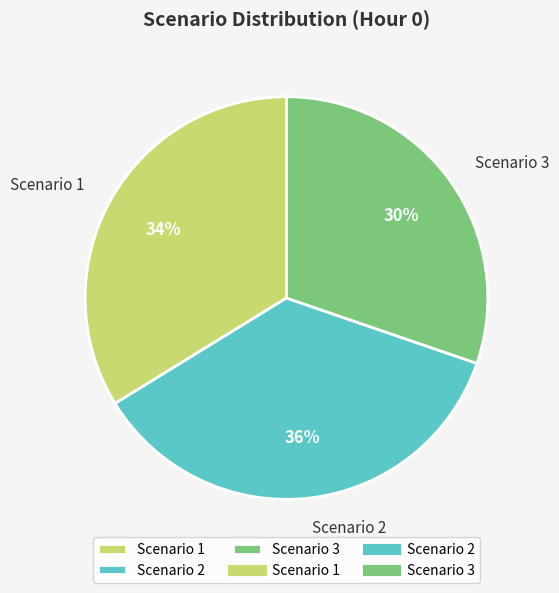

Which category has the biggest portion of the pie?

Scenario 2